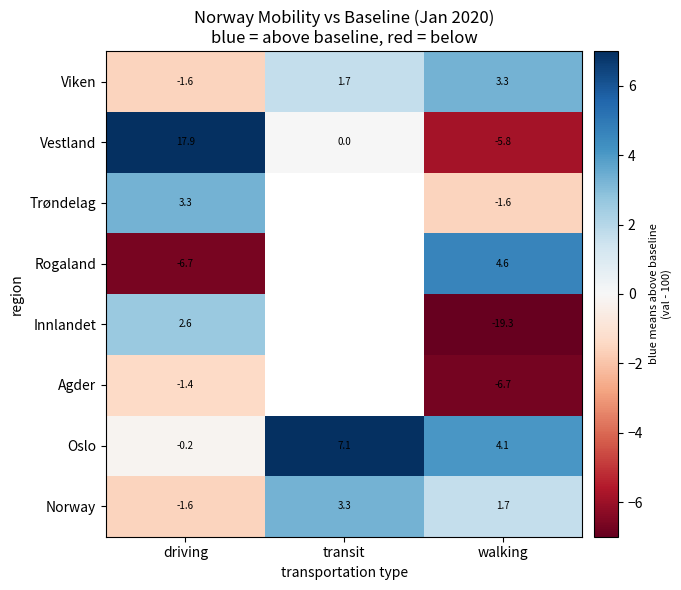

Where does the Oslo series first go above 4?

transit